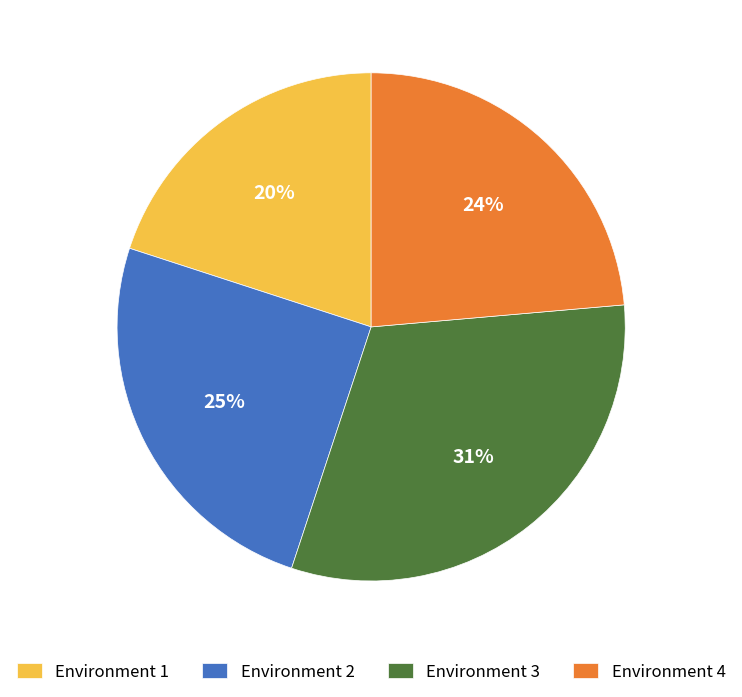

Which category has the biggest portion of the pie?

Environment 3